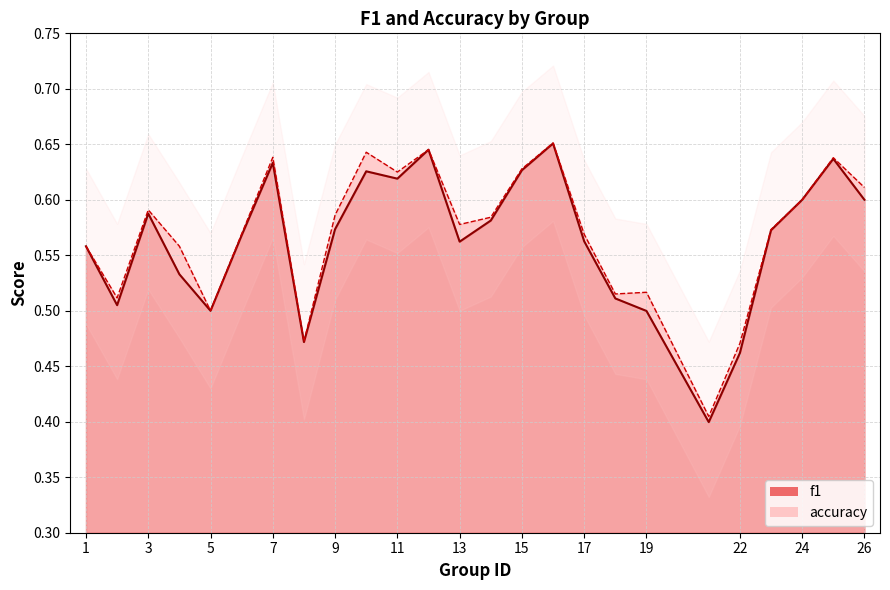

What is the value of the accuracy point at the 17th from the left?

0.6